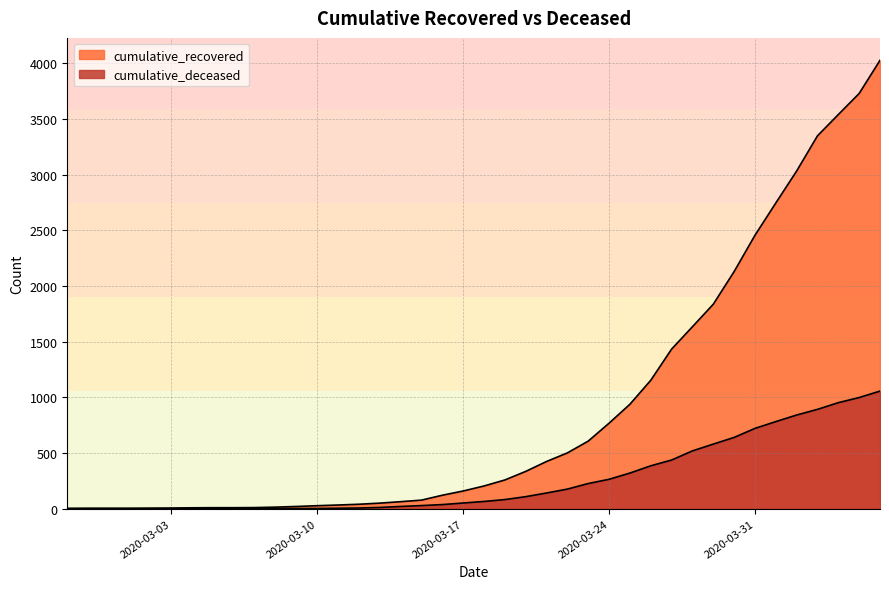

What is the difference between the highest and lowest values at 2020-03-19?

176